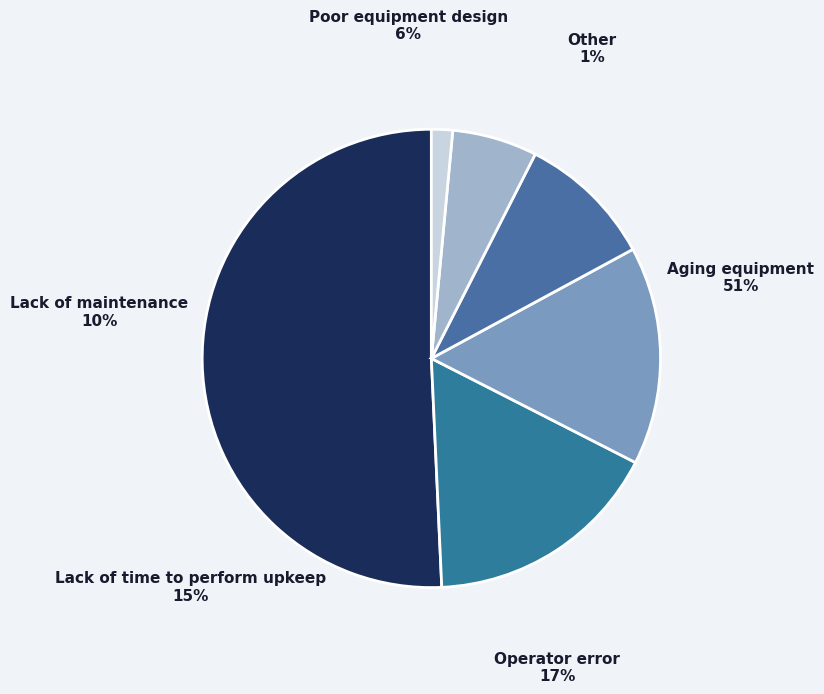

Which has a higher value, Operator error or Lack of time to perform upkeep?

Operator error